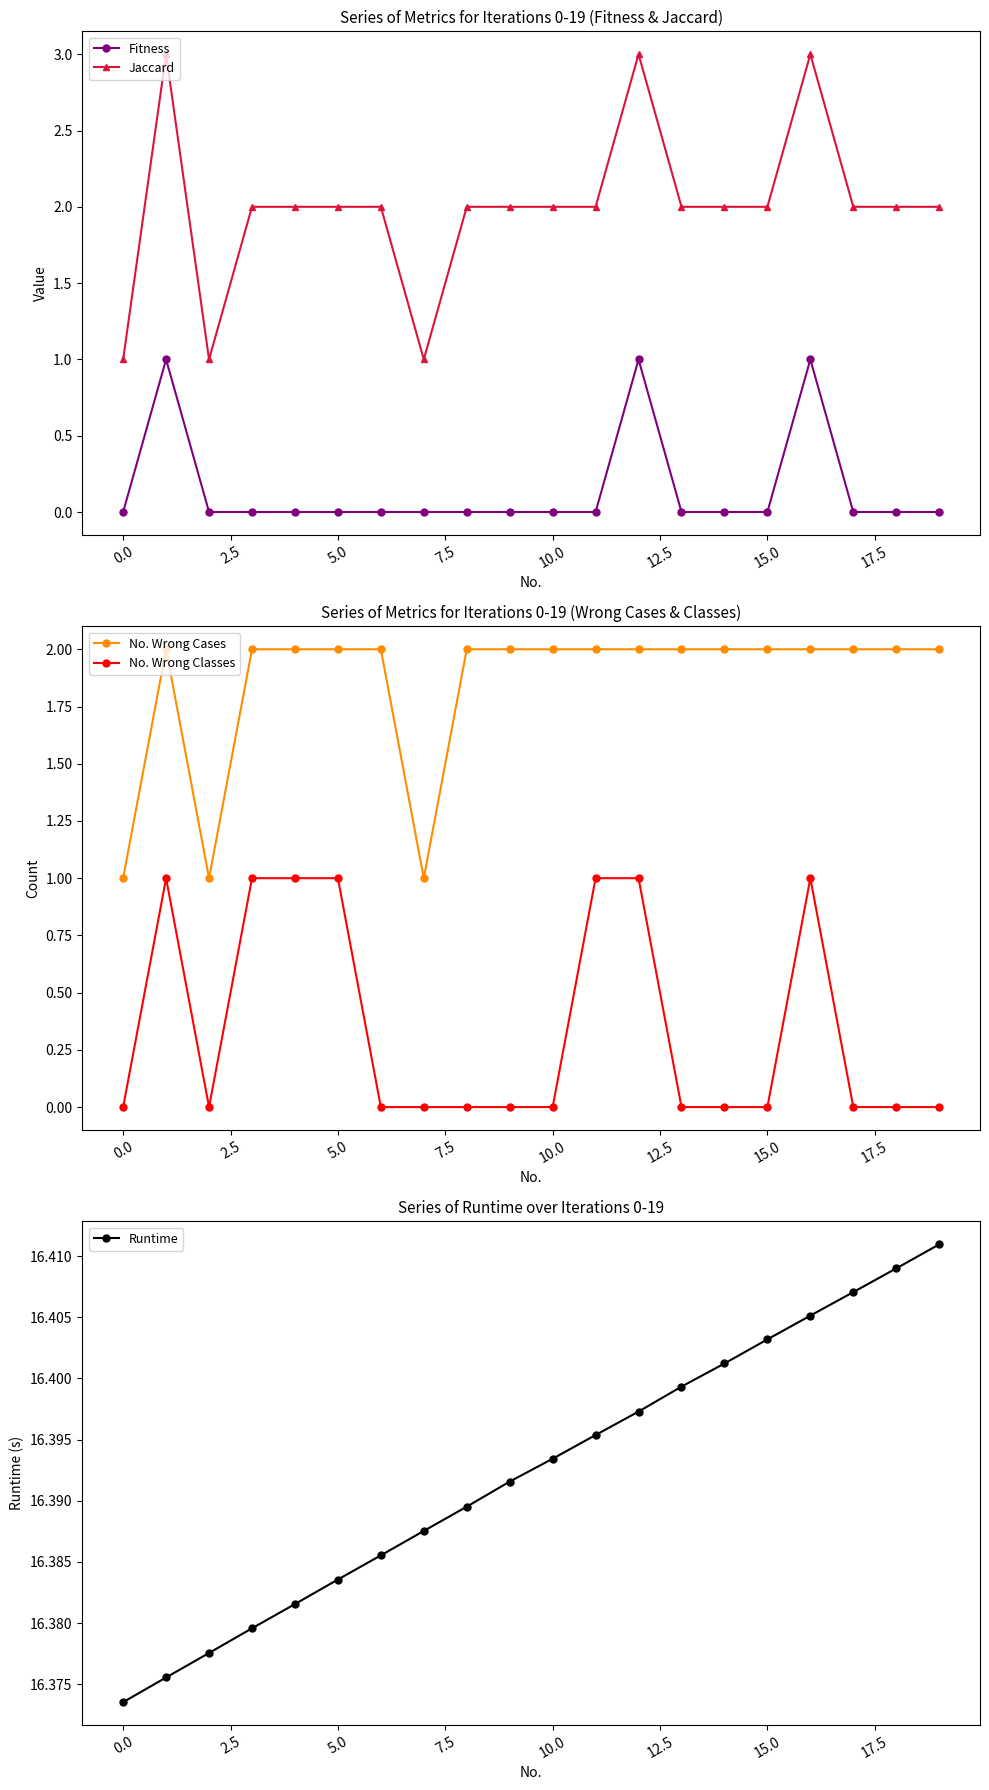

How many Runtime values are between 16 and 17?

20